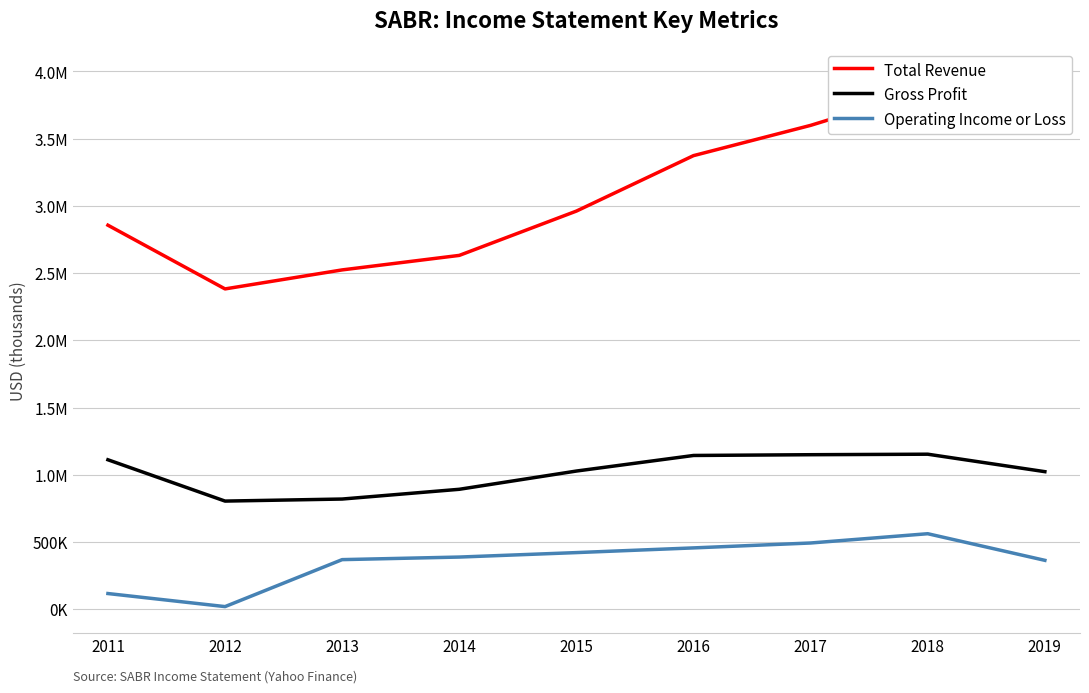

What is the lowest value of the Operating Income or Loss series?

19300